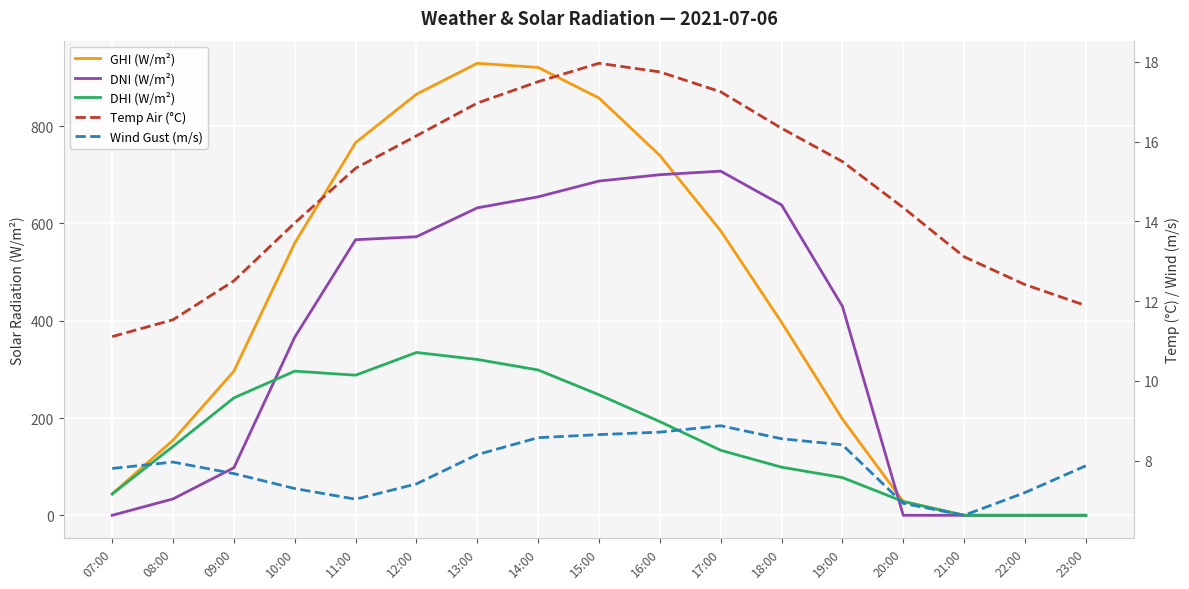

At which label does DHI (W/m²) reach its peak?

12:00